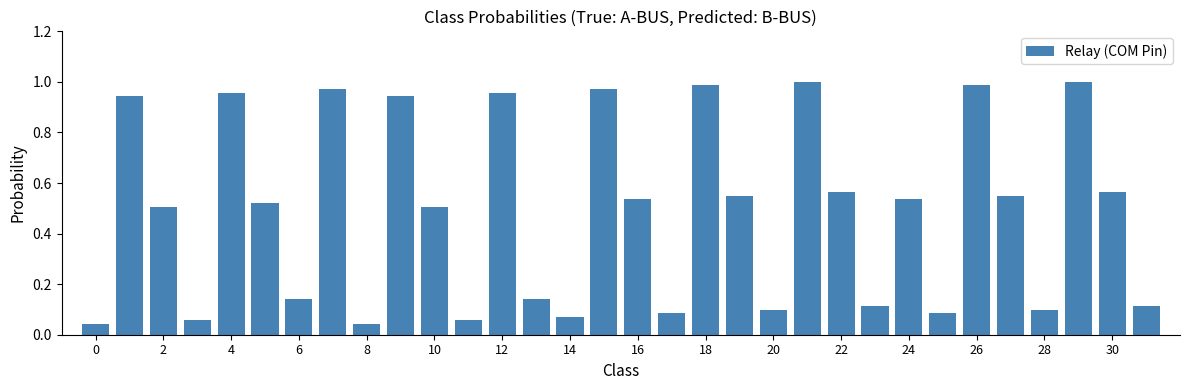

Are the bars horizontal?

No